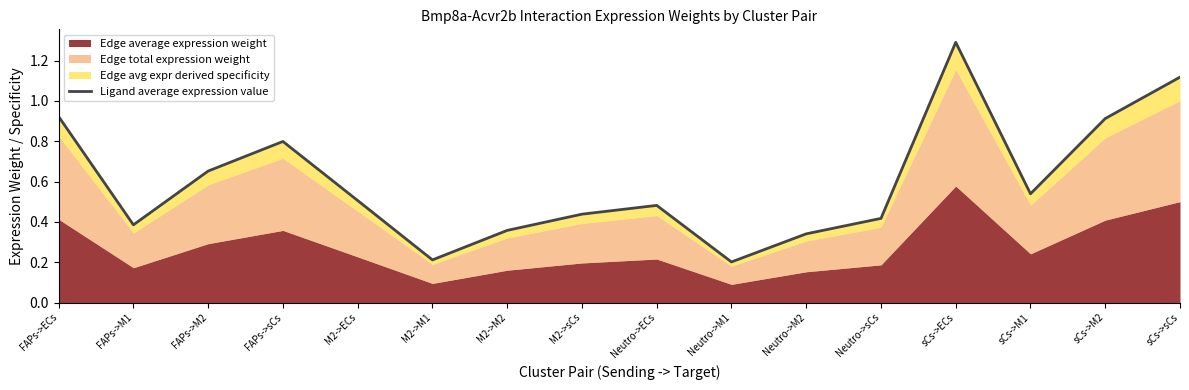

Rank the categories by value from lowest to highest.

Neutro->M1, M2->M1, Neutro->M2, M2->M2, FAPs->M1, Neutro->sCs, M2->sCs, Neutro->ECs, M2->ECs, sCs->M1, FAPs->M2, FAPs->sCs, sCs->M2, FAPs->ECs, sCs->sCs, sCs->ECs